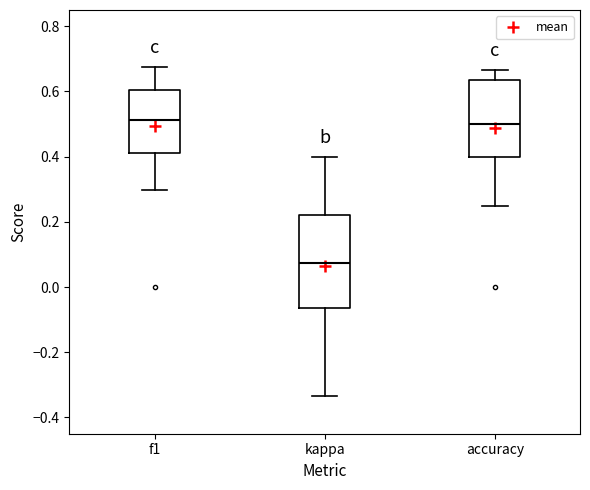

Reading left to right, read every box against the y-axis: the position of its median line, the range the box covers, and the ends of its whiskers. The values are not printed on the chart, so give them approximately, as read against the axis.

f1: median 0.52, box 0.42 to 0.60, whiskers 0.30 to 0.68
kappa: median 0.08, box -0.06 to 0.22, whiskers -0.34 to 0.40
accuracy: median 0.50, box 0.40 to 0.64, whiskers 0.26 to 0.66